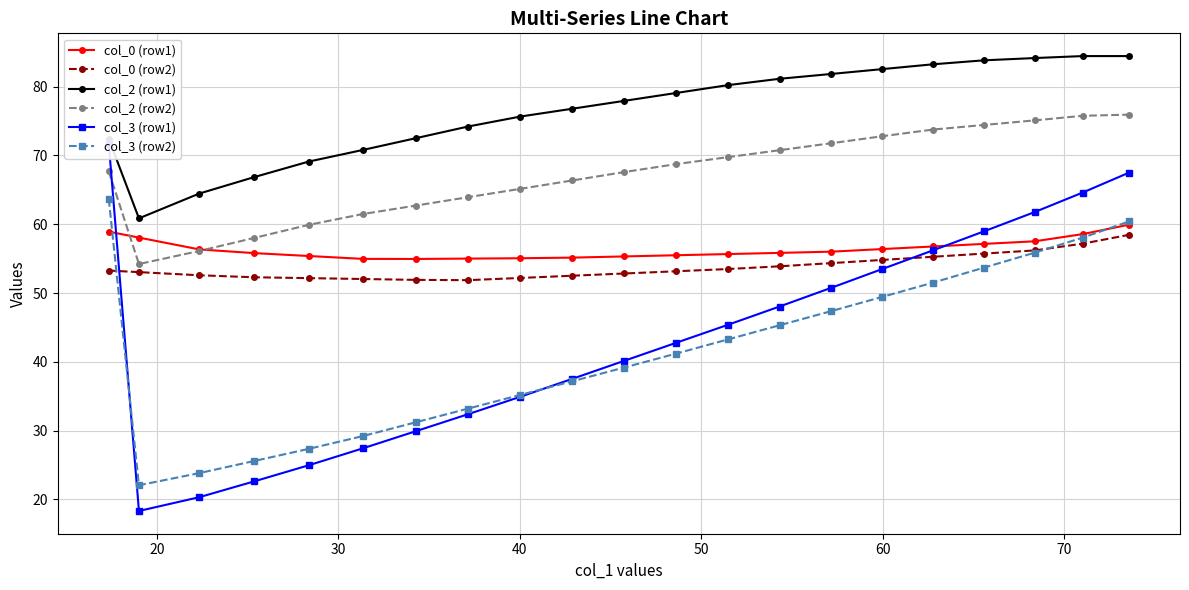

How many times do col_3 (row1) and col_0 (row2) cross each other?

2